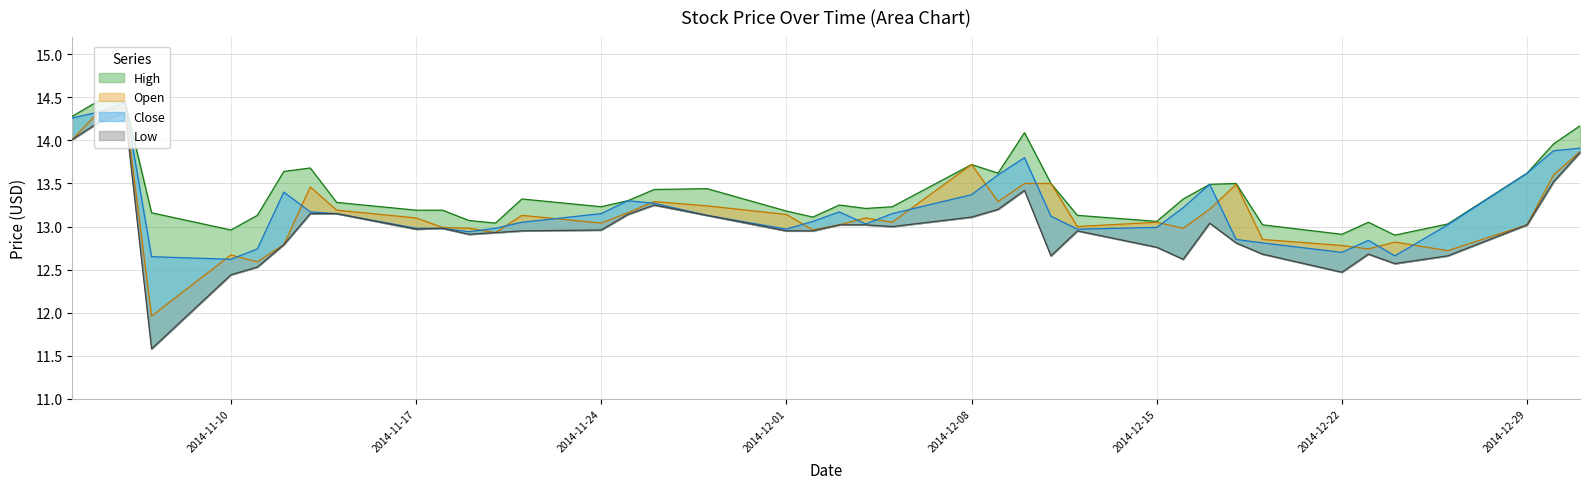

What are all the series names shown in the legend?

Open, High, Low, Close